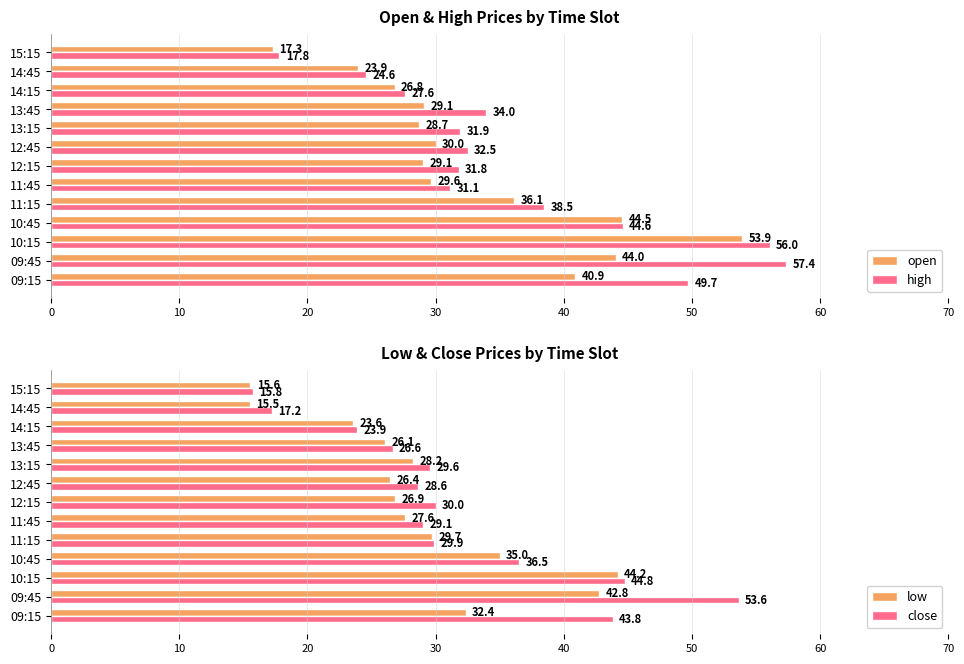

What is the maximum value for open?

53.9